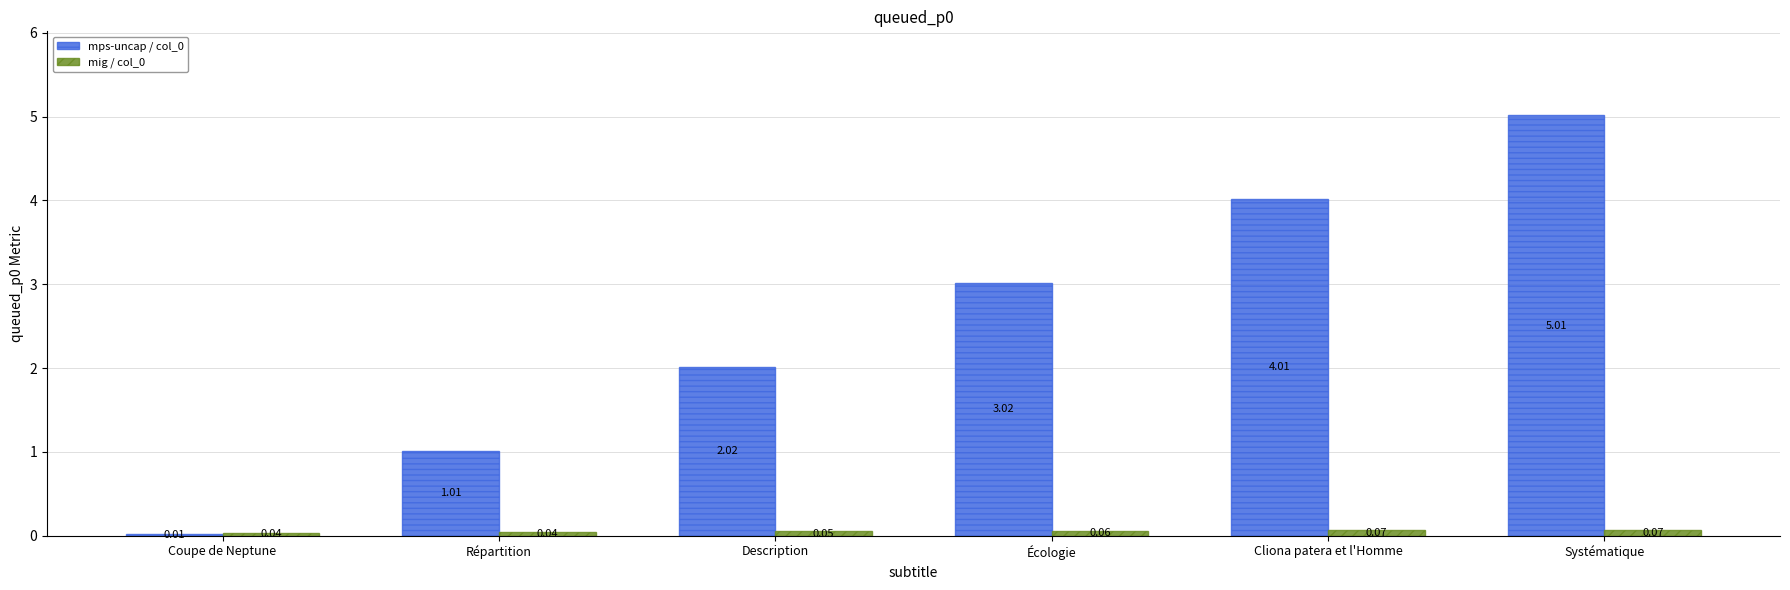

How many groups of bars are there?

6